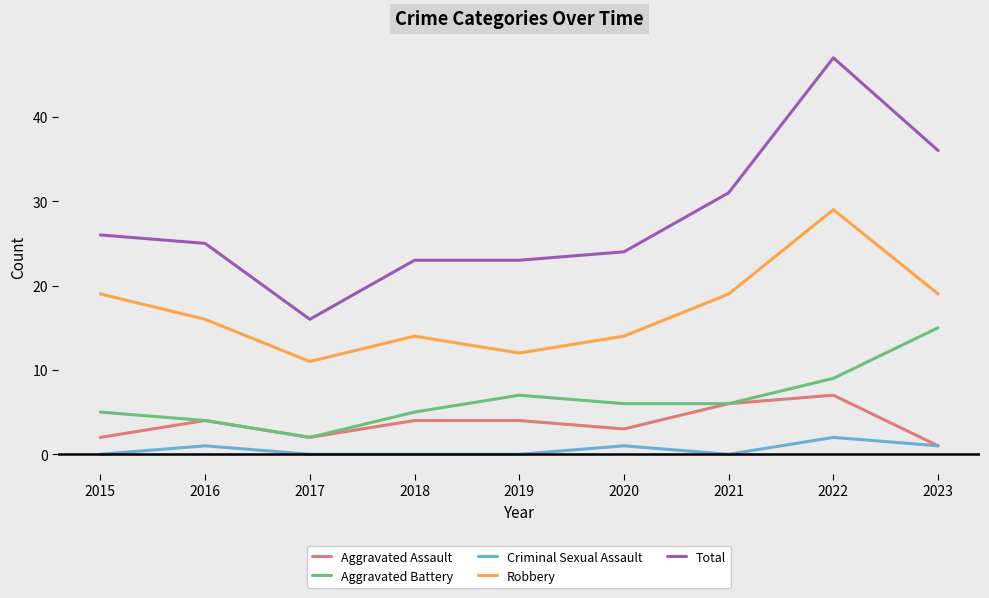

The Robbery series shows 29 at 2022. True or false?

True